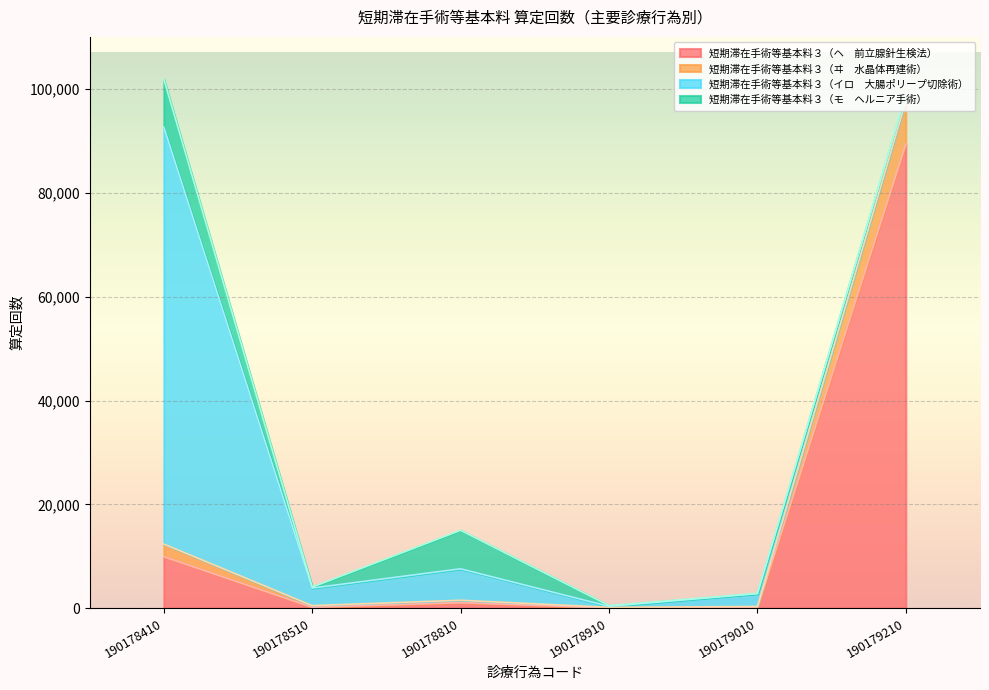

At which category is the sum across all series the highest?

190179210